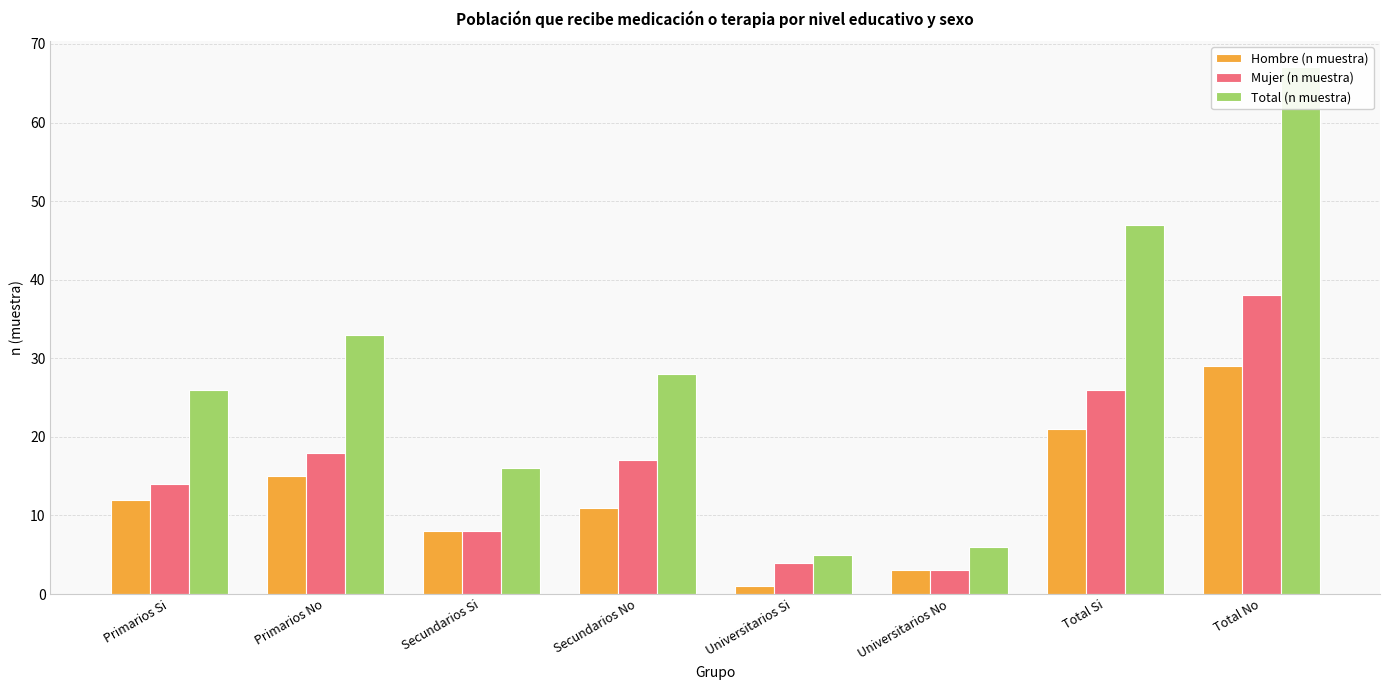

List the series in order of their peak value, lowest first.

Hombre (n muestra), Mujer (n muestra), Total (n muestra)